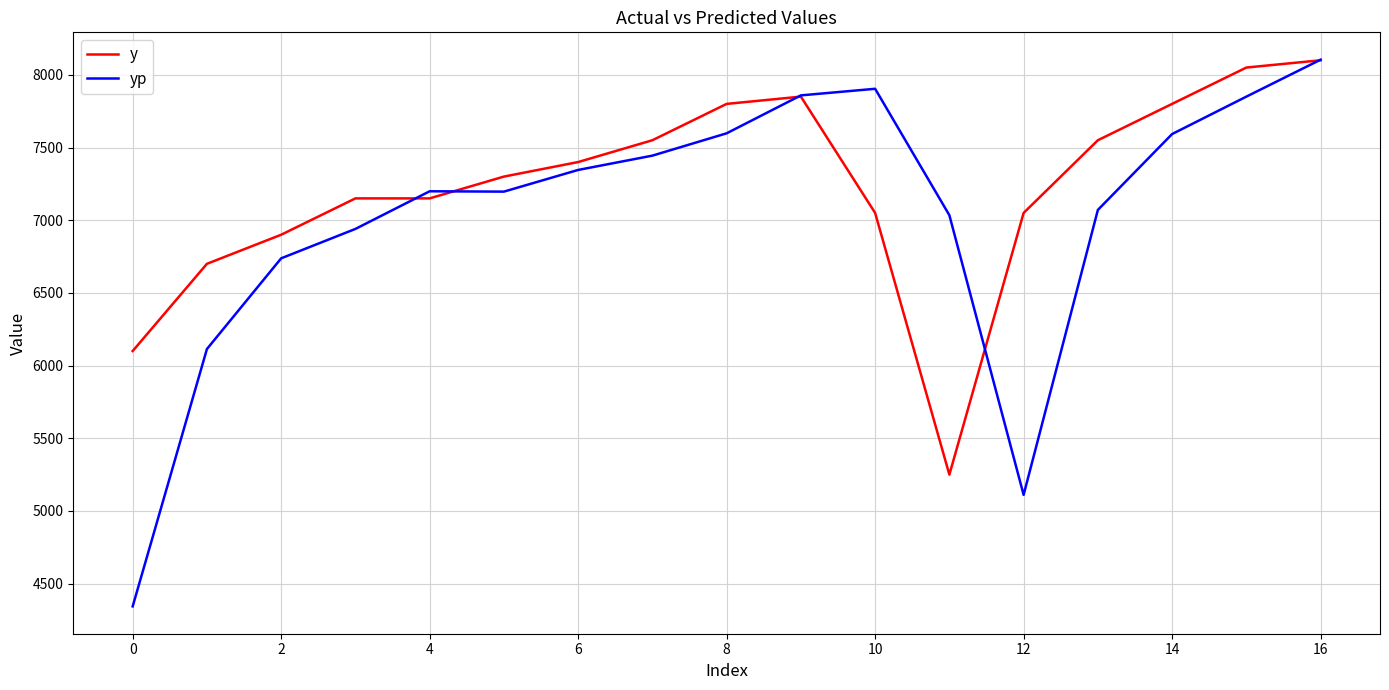

Rank the series by their average value, from lowest to highest.

yp, y